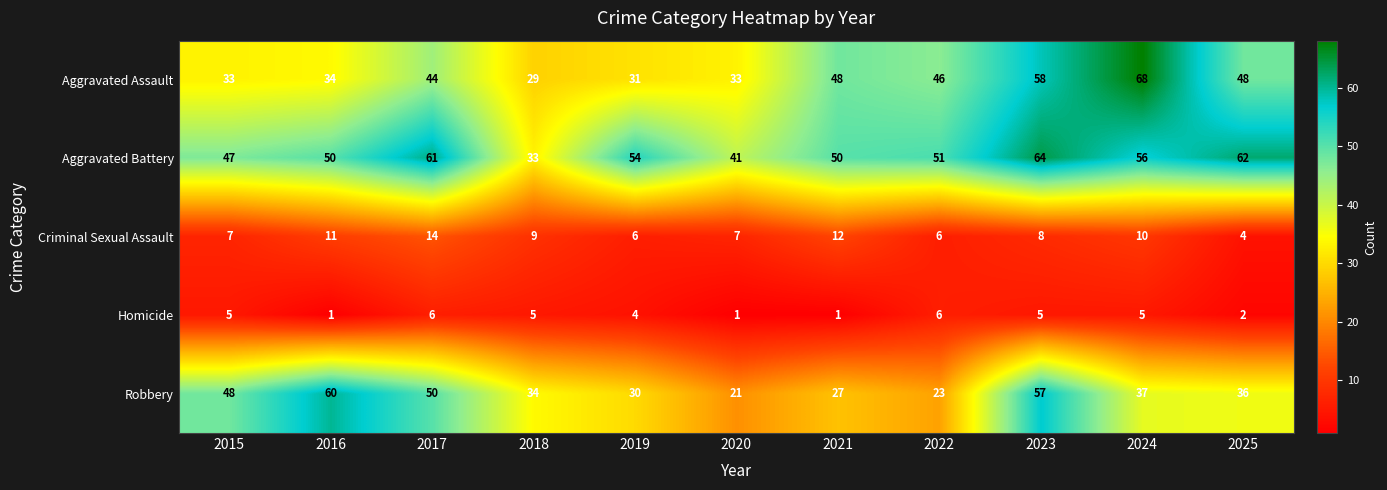

What is the sum of the Aggravated Battery values at 2018 and 2020?

74